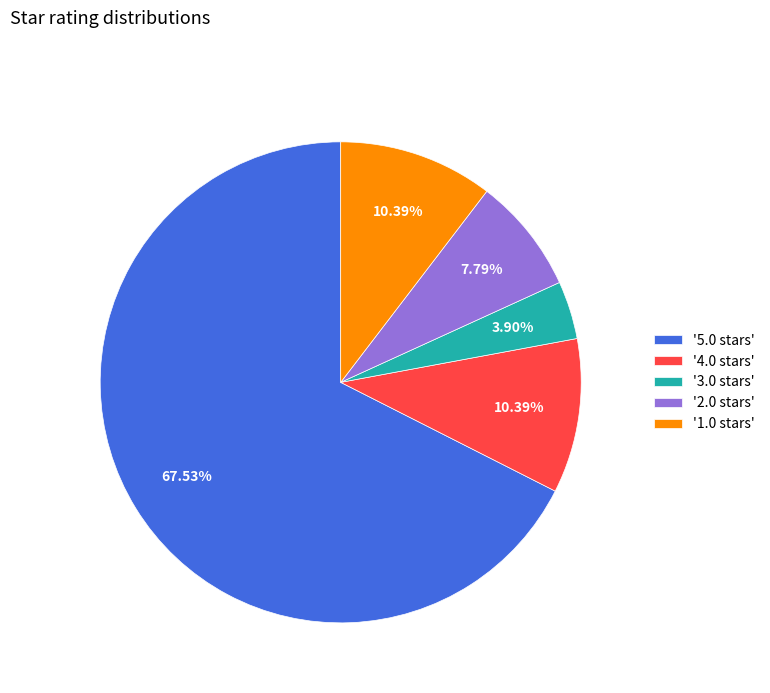

Combined, do '5.0 stars' and '2.0 stars' account for over 50%?

Yes